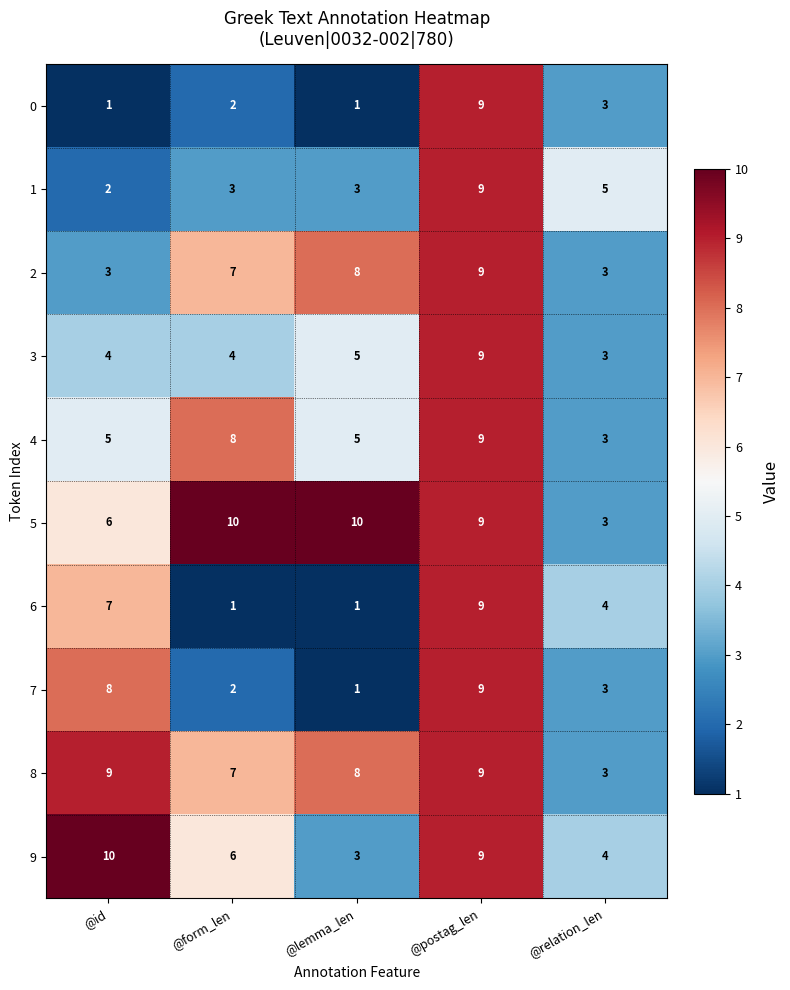

At @id, list the series in order from largest to smallest.

9, 8, 7, 6, 5, 4, 3, 2, 1, 0